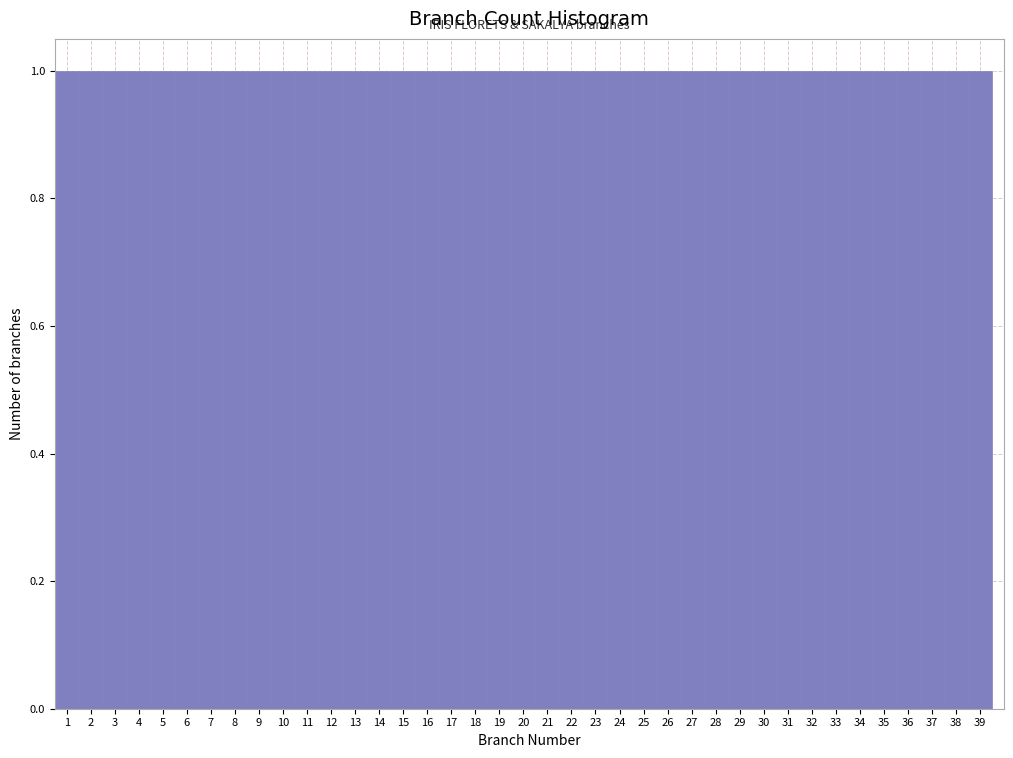

Reading left to right, transcribe this chart: for each bar, give the range it covers on the x-axis and its height. The values are not printed on the chart, so give them approximately, as read against the axis.

0.5 to 1.5: 1
1.5 to 2.5: 1
2.5 to 3.5: 1
3.5 to 4.5: 1
4.5 to 5.5: 1
5.5 to 6.5: 1
6.5 to 7.5: 1
7.5 to 8.5: 1
8.5 to 9.5: 1
9.5 to 10.5: 1
10.5 to 11.5: 1
11.5 to 12.5: 1
12.5 to 13.5: 1
13.5 to 14.5: 1
14.5 to 15.5: 1
15.5 to 16.5: 1
16.5 to 17.5: 1
17.5 to 18.5: 1
18.5 to 19.5: 1
19.5 to 20.5: 1
20.5 to 21.5: 1
21.5 to 22.5: 1
22.5 to 23.5: 1
23.5 to 24.5: 1
24.5 to 25.5: 1
25.5 to 26.5: 1
26.5 to 27.5: 1
27.5 to 28.5: 1
28.5 to 29.5: 1
29.5 to 30.5: 1
30.5 to 31.5: 1
31.5 to 32.5: 1
32.5 to 33.5: 1
33.5 to 34.5: 1
34.5 to 35.5: 1
35.5 to 36.5: 1
36.5 to 37.5: 1
37.5 to 38.5: 1
38.5 to 39.5: 1